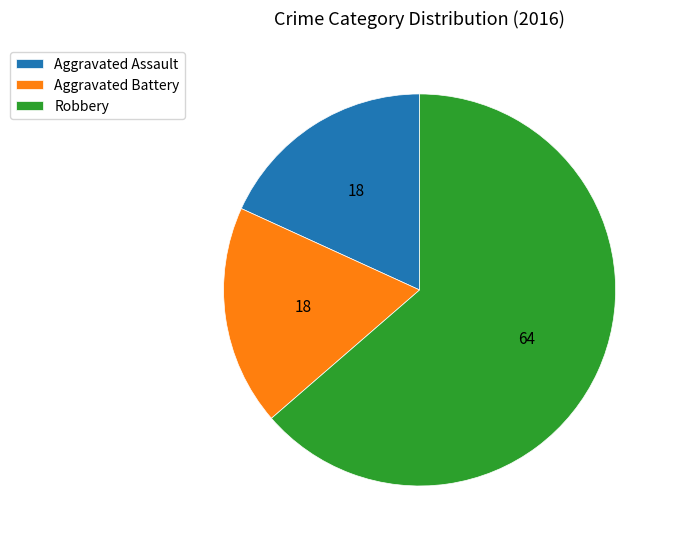

The Aggravated Battery slice represents 18% of the pie. True or false?

True